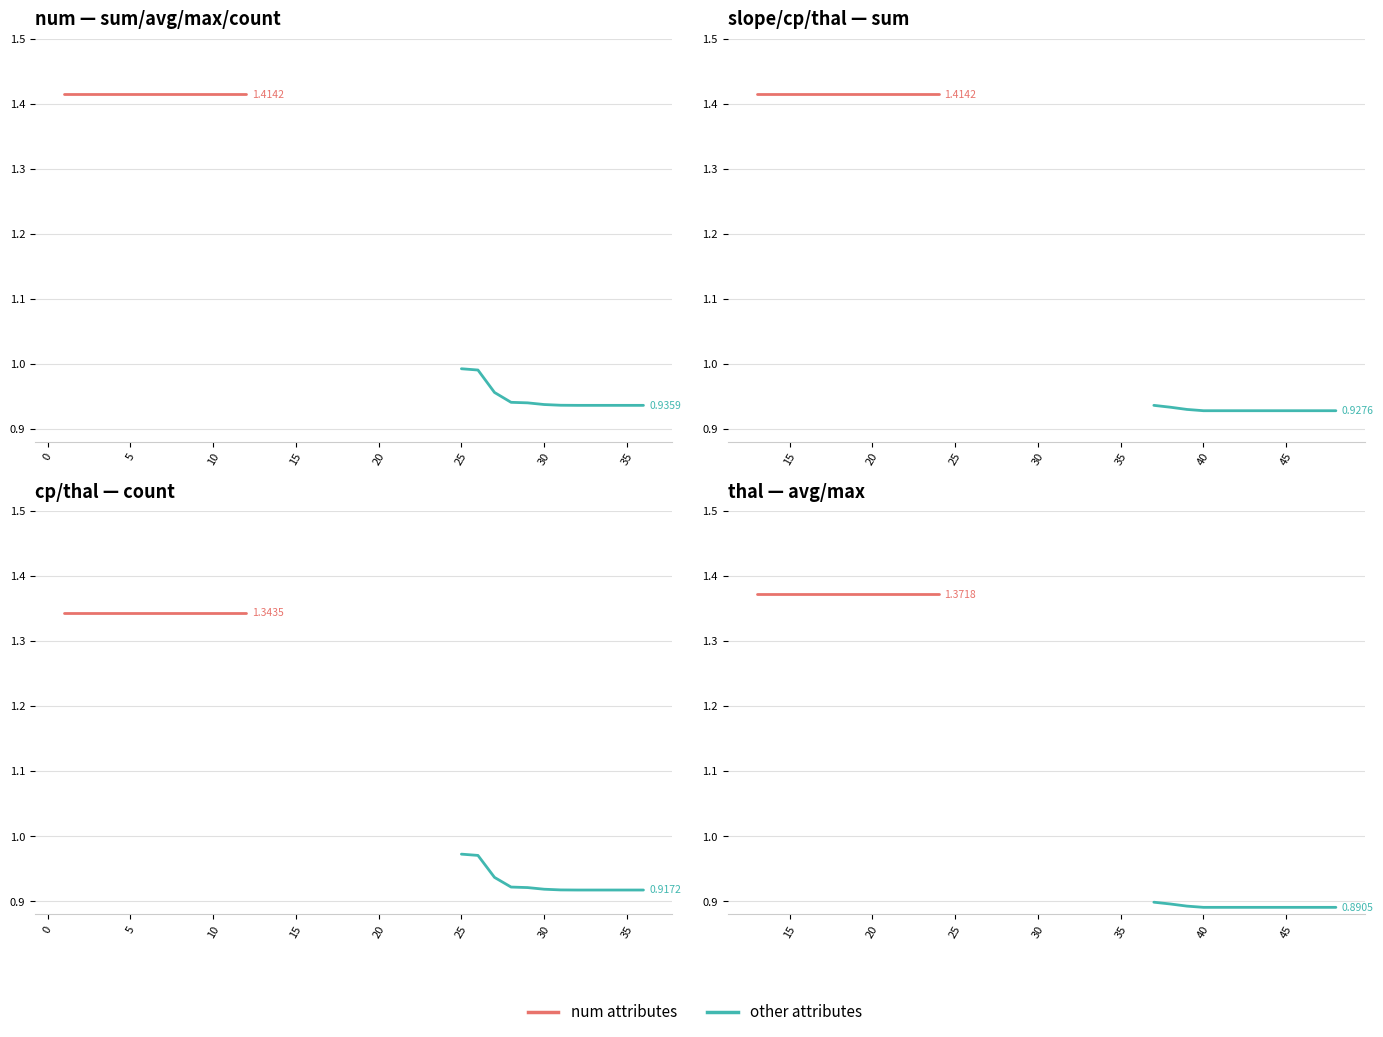

Is the value of num attributes at −5 greater than the value of other attributes at 0?

Yes